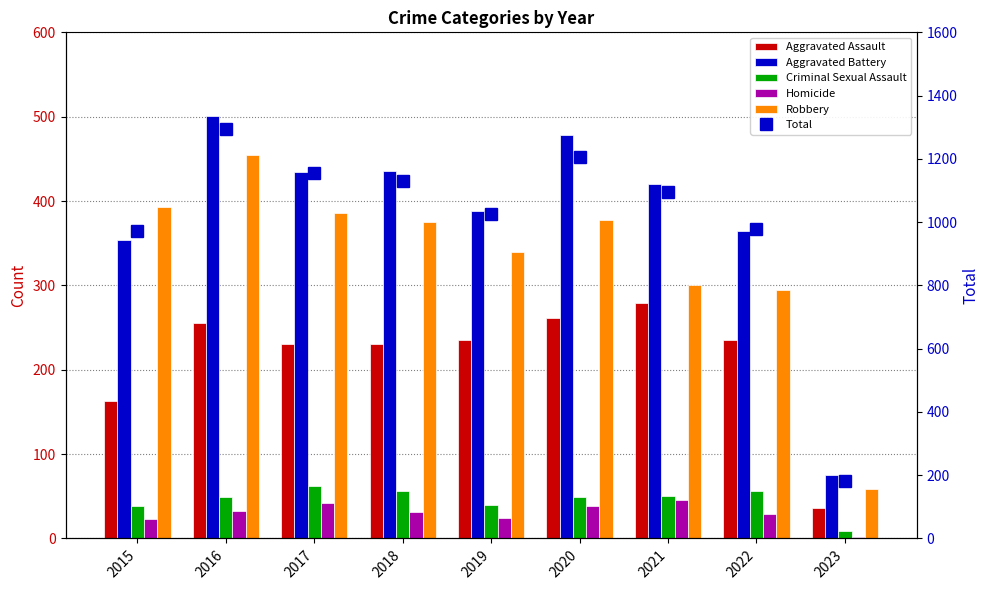

How many data points in Total are above 1095?

4